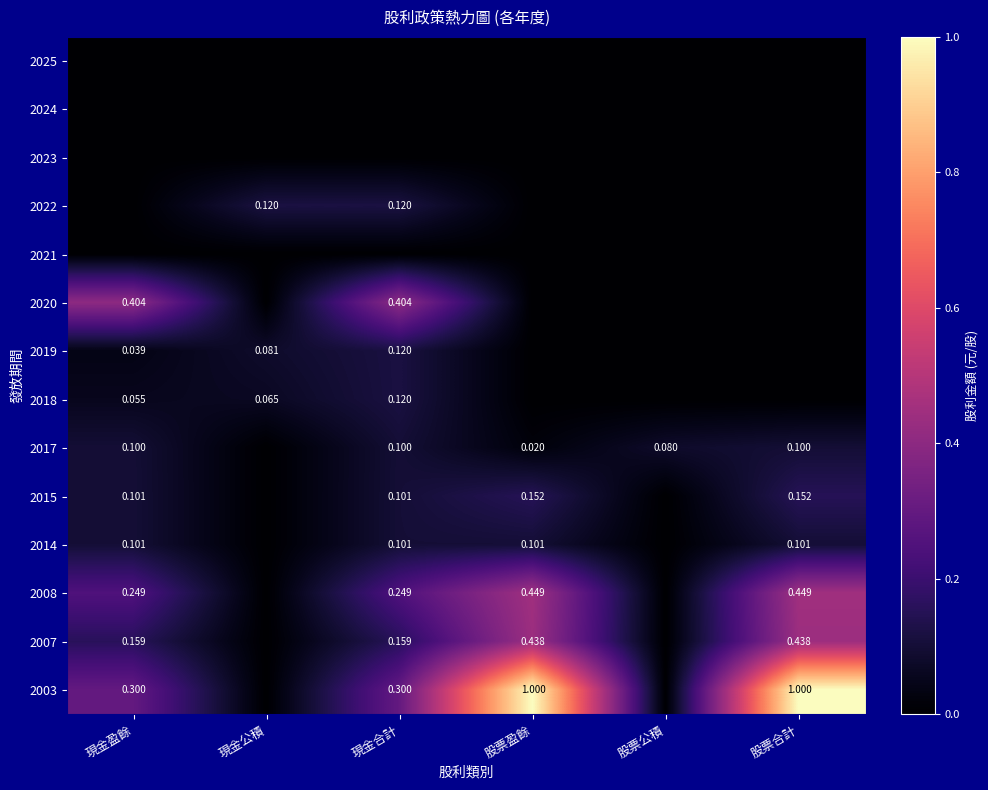

The value of 2020 at 股票合計 is 0.0. True or false?

True